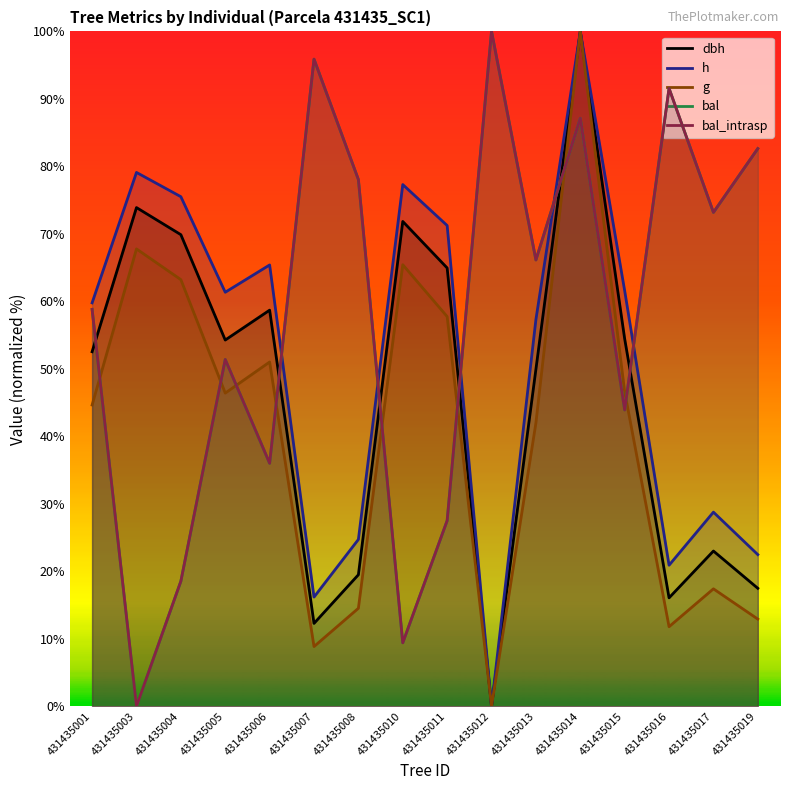

What is the difference between the second highest and second lowest values in the dbh series?

61.6